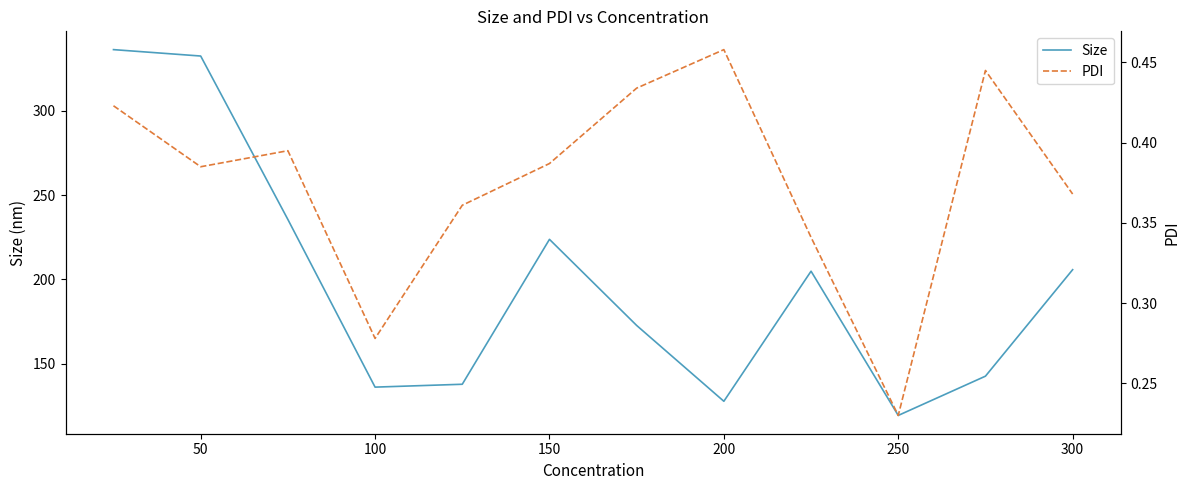

What is the value of the Size point at the 1st from the left?

336.3